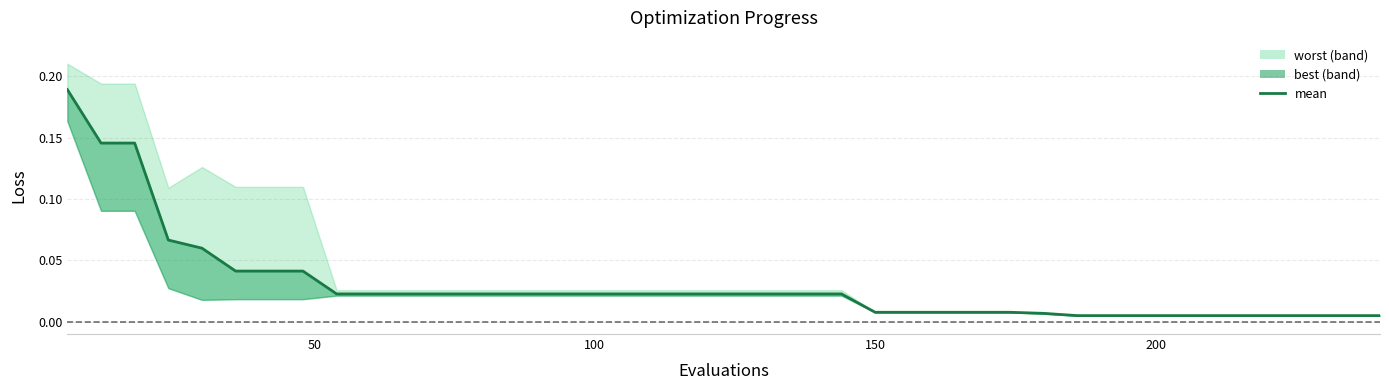

What is the difference between the second highest and second lowest values?

0.1